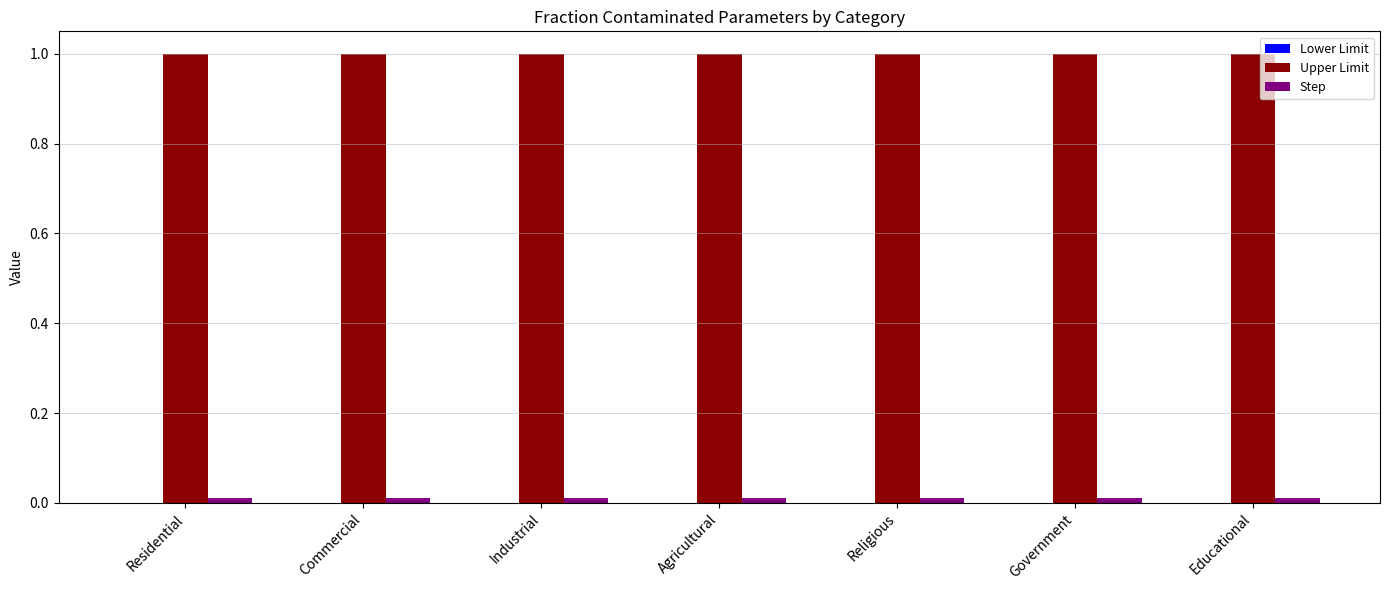

How many series are shown in this chart?

2